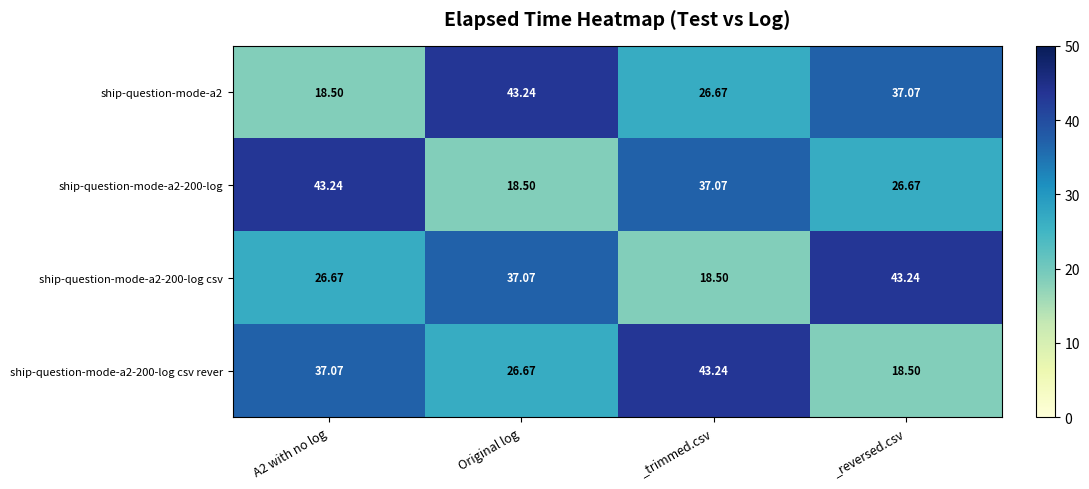

At which label does ship-question-mode-a2 first exceed 37?

Original log